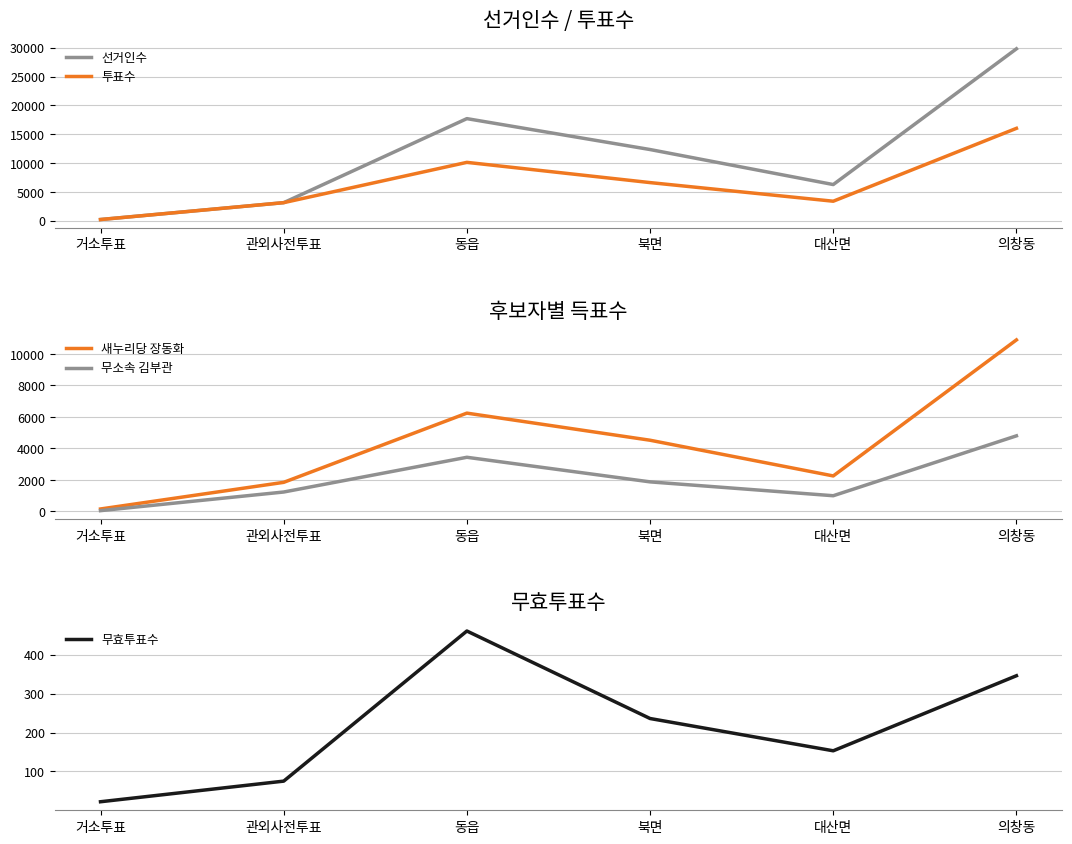

True or false: 무효투표수 and 선거인수 intersect in this chart.

False